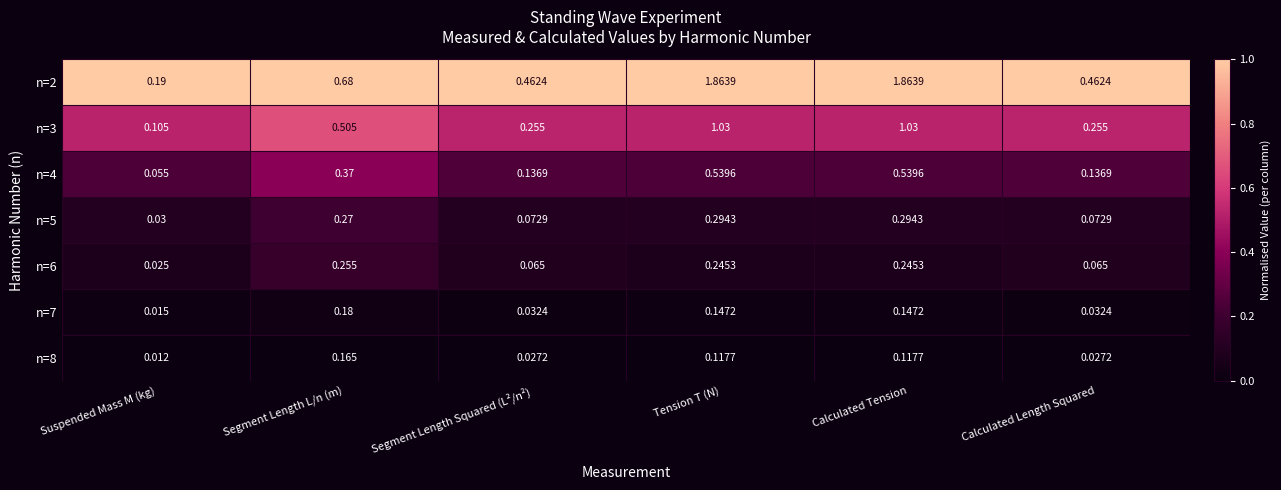

At which label does n=8 reach its minimum?

Suspended Mass M (kg)